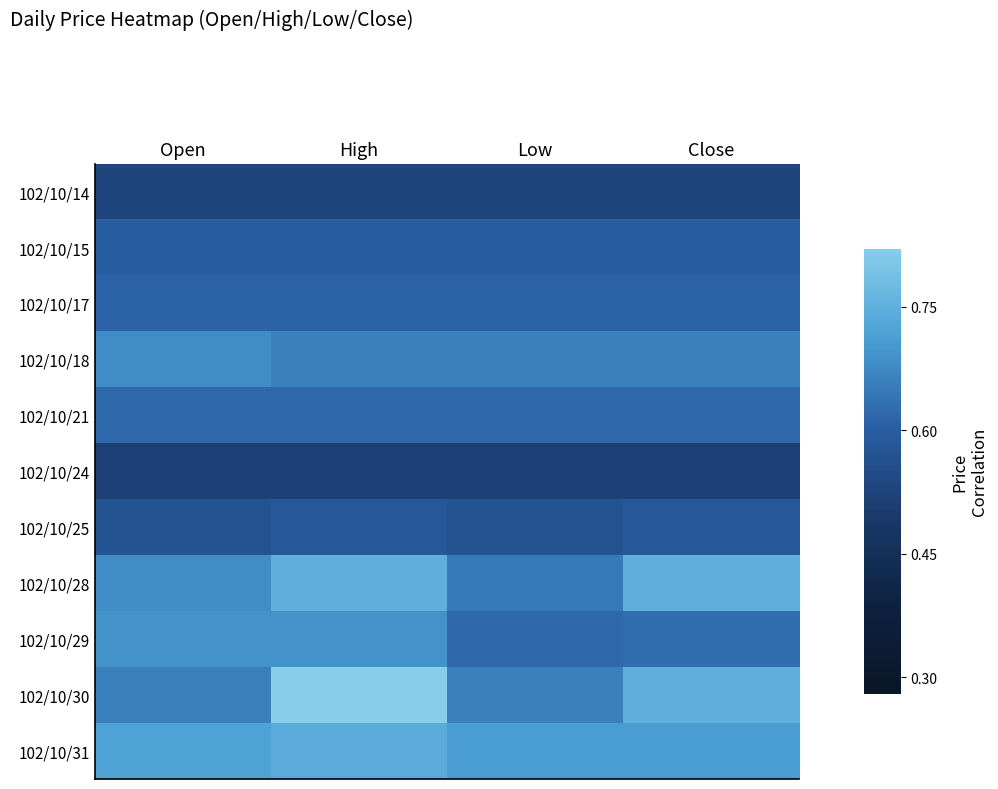

The value of 102/10/21 at Open is 0.3. True or false?

False